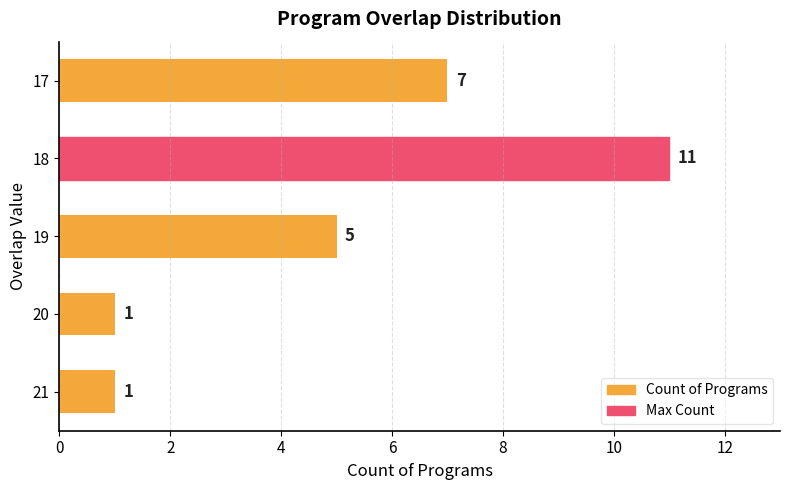

How many categories are shown in the chart?

5